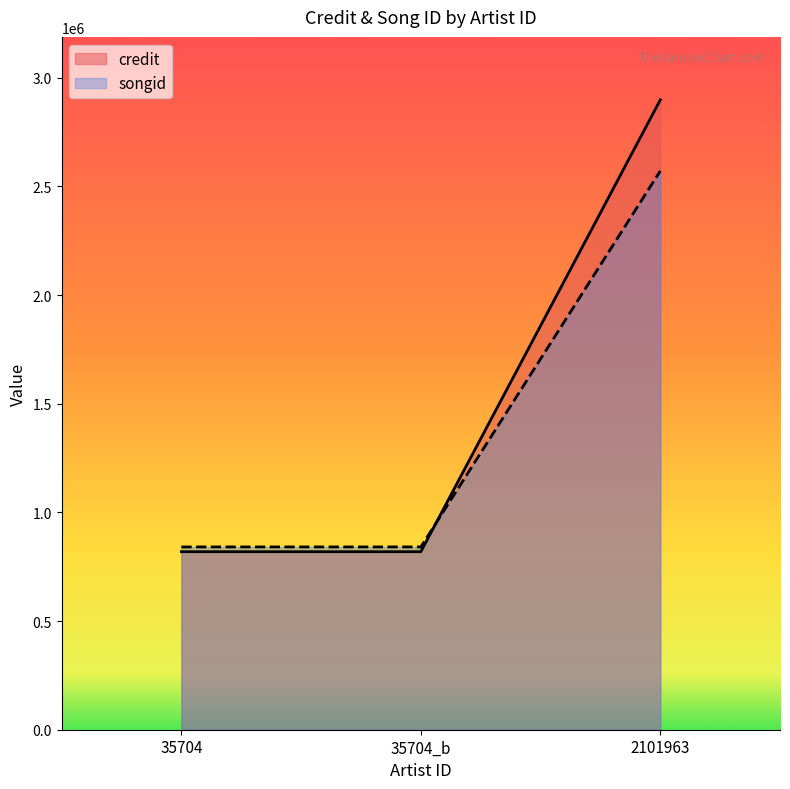

What is the total value across all series at 35704?

1659913